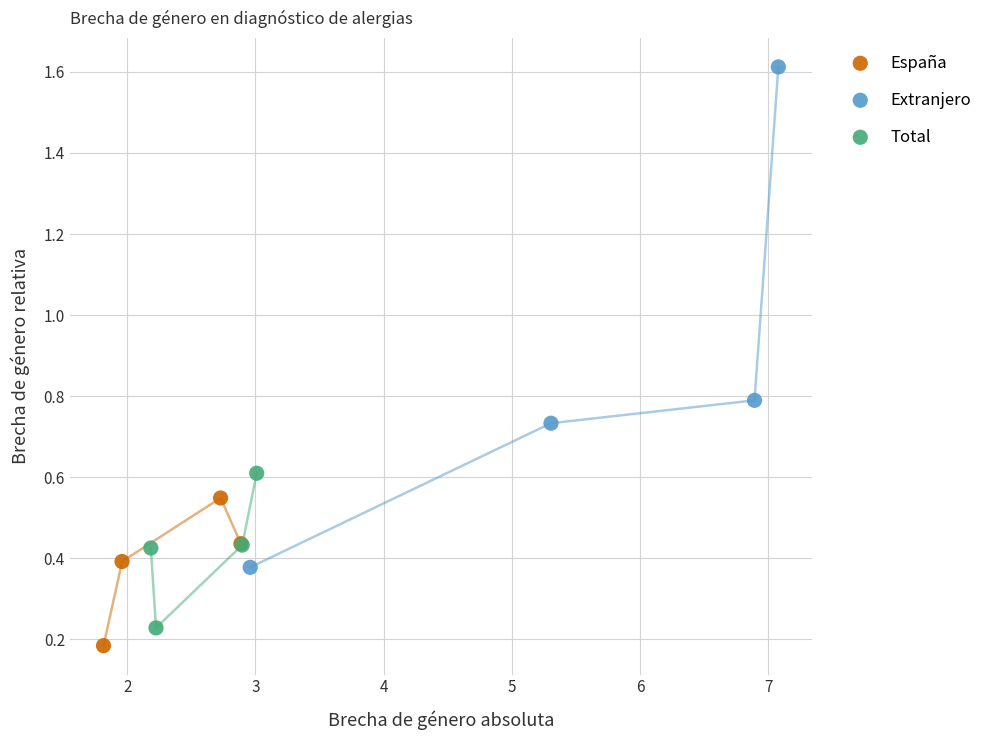

Which series reaches the maximum Y coordinate?

Extranjero